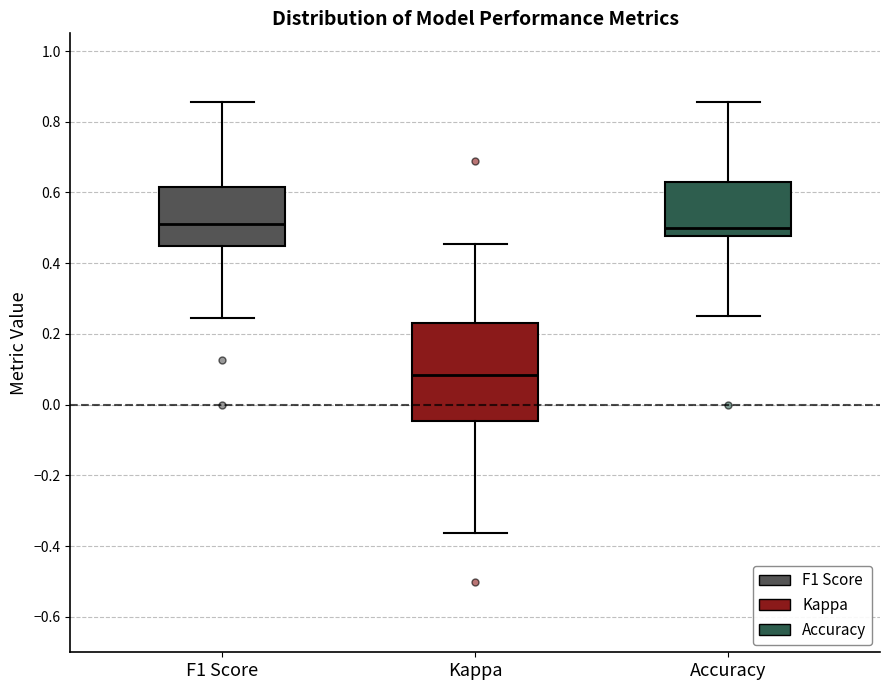

Which box is the tallest, from its lower edge to its upper edge?

Kappa